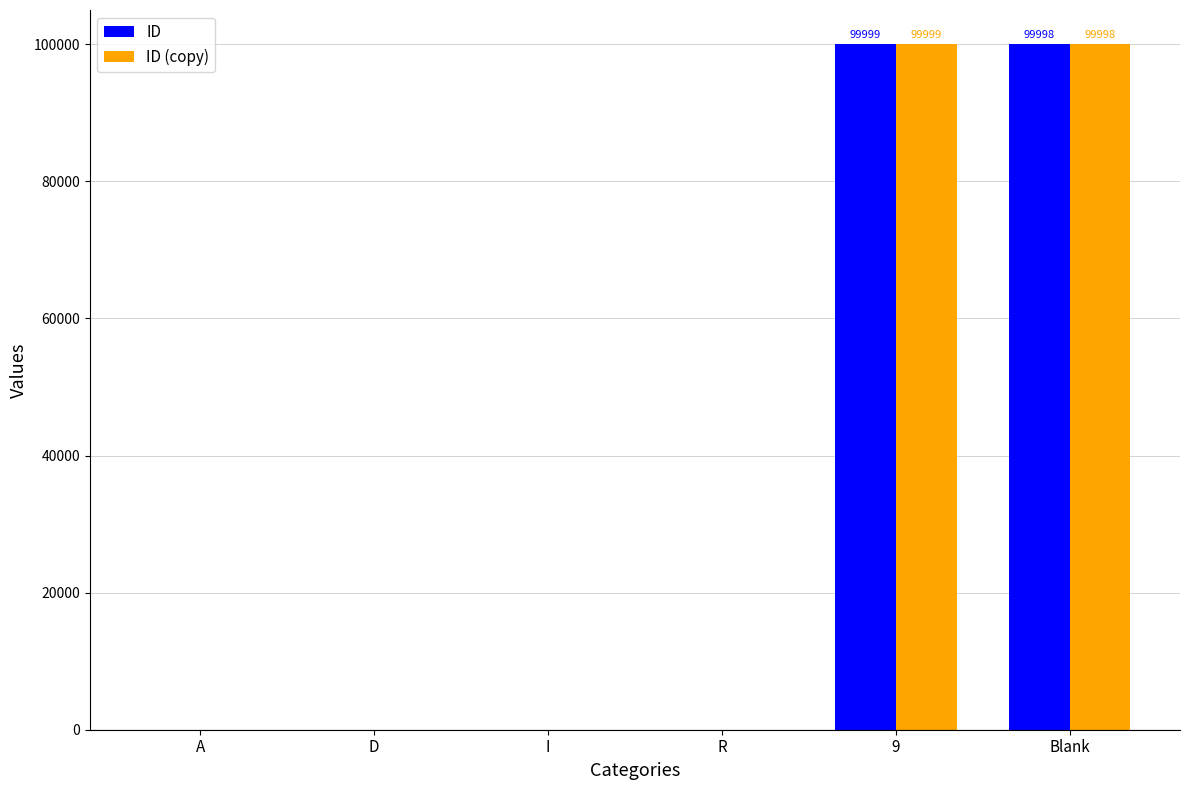

What is the highest value of the ID (copy) series?

99999